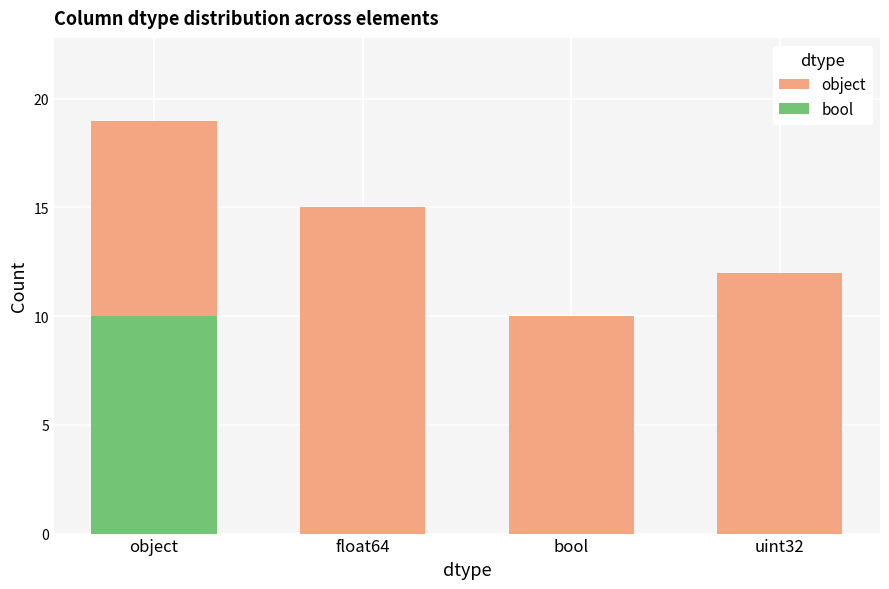

Reading left to right, transcribe all the data shown in this chart.

object: object=19	float64=15	bool=10	uint32=12
bool: object=10	float64=0	bool=0	uint32=0